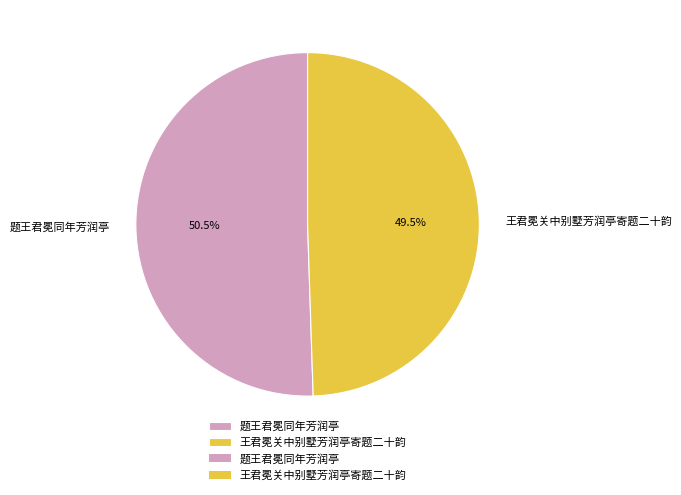

Count the number of slices in the pie.

2